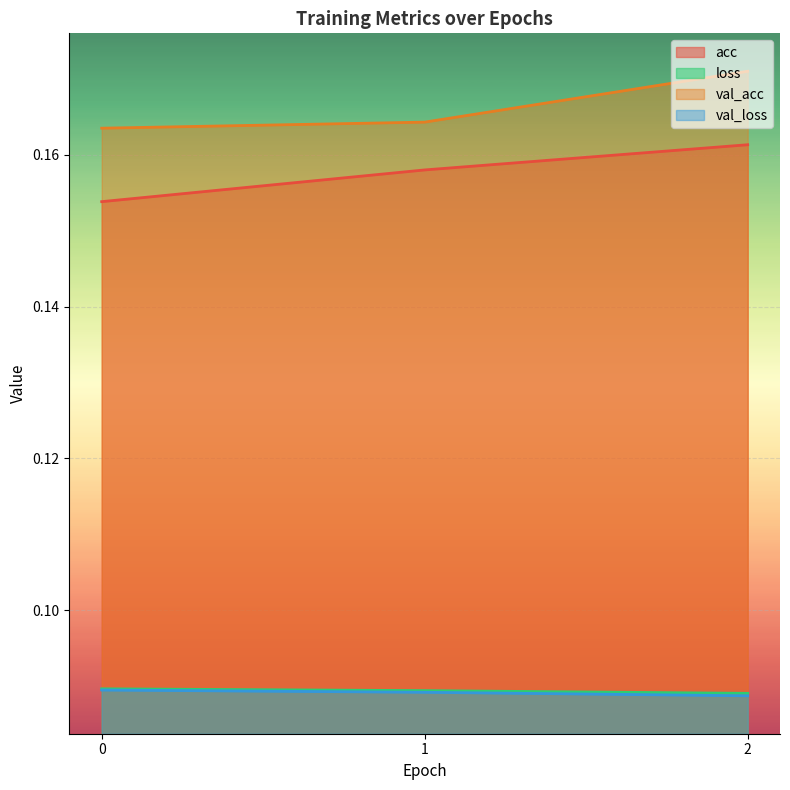

Read the acc value at 1.

0.2